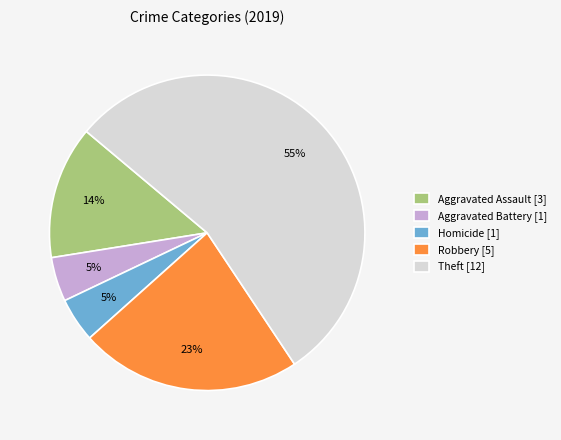

True or false: Aggravated Assault [3] accounts for 1% of the total.

False